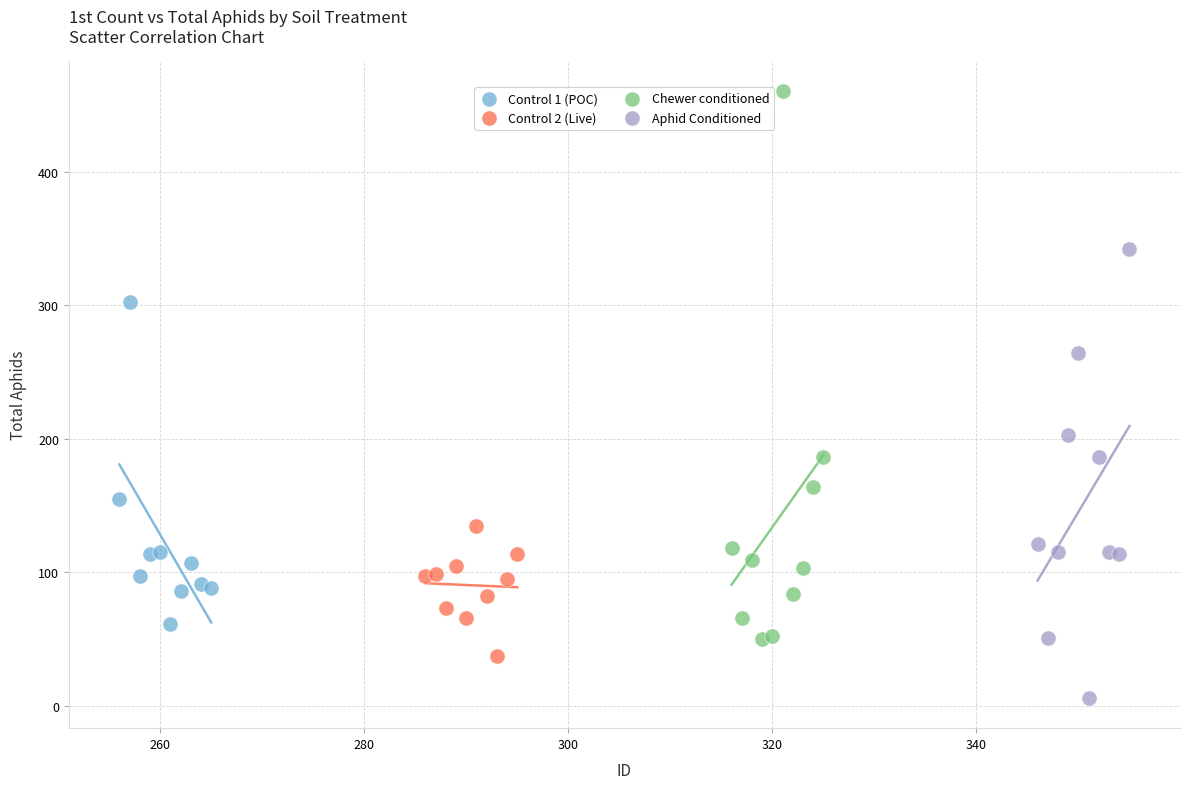

Which series contains the highest Y value?

Chewer conditioned